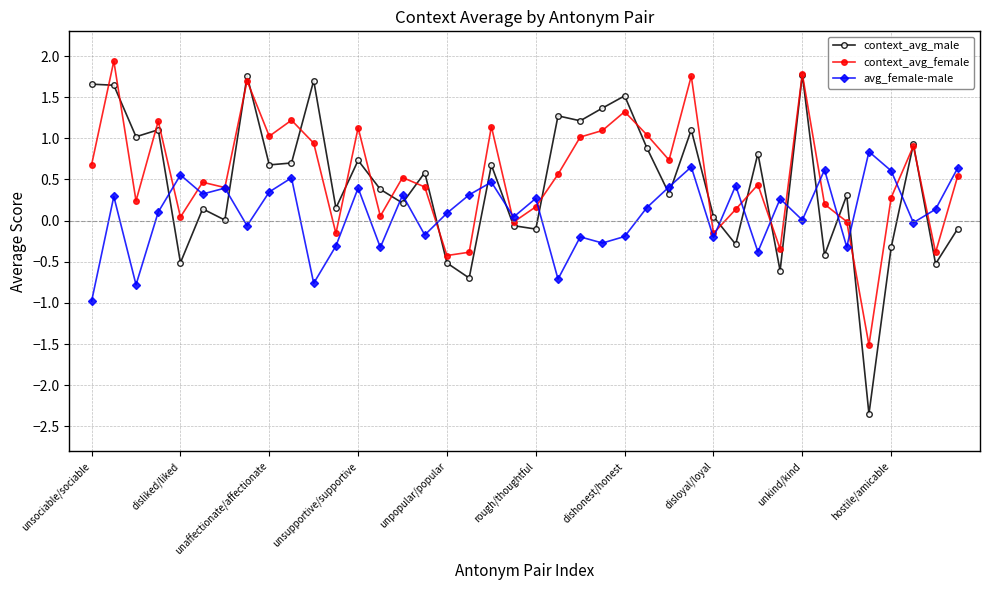

Rank the series by their maximum value, from highest to lowest.

context_avg_female, context_avg_male, avg_female-male